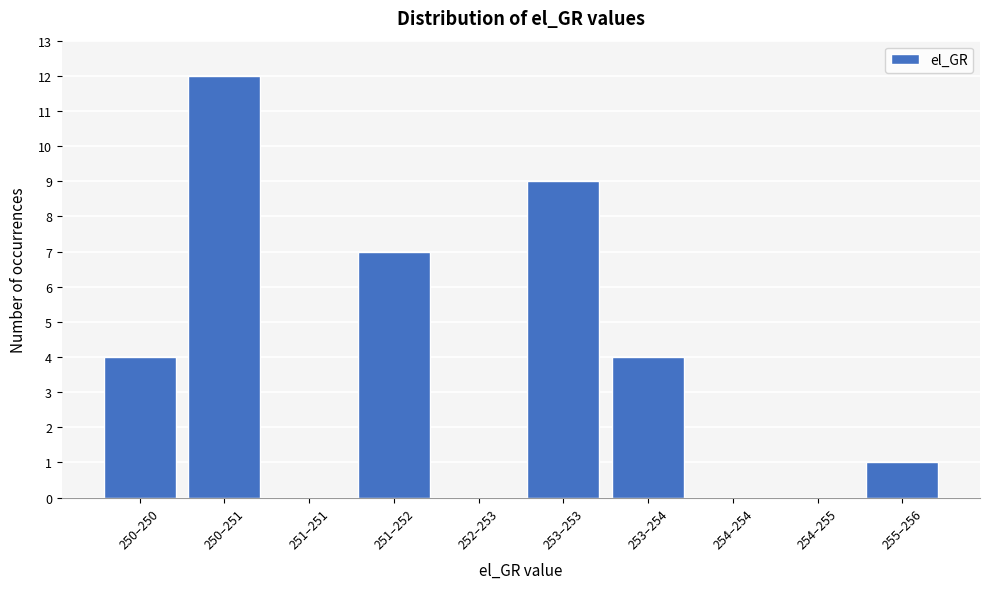

Reading left to right, transcribe all the data shown in this chart.

250–250=4	250–251=12	251–251=0	251–252=7	252–253=0	253–253=9	253–254=4	254–254=0	254–255=0	255–256=1